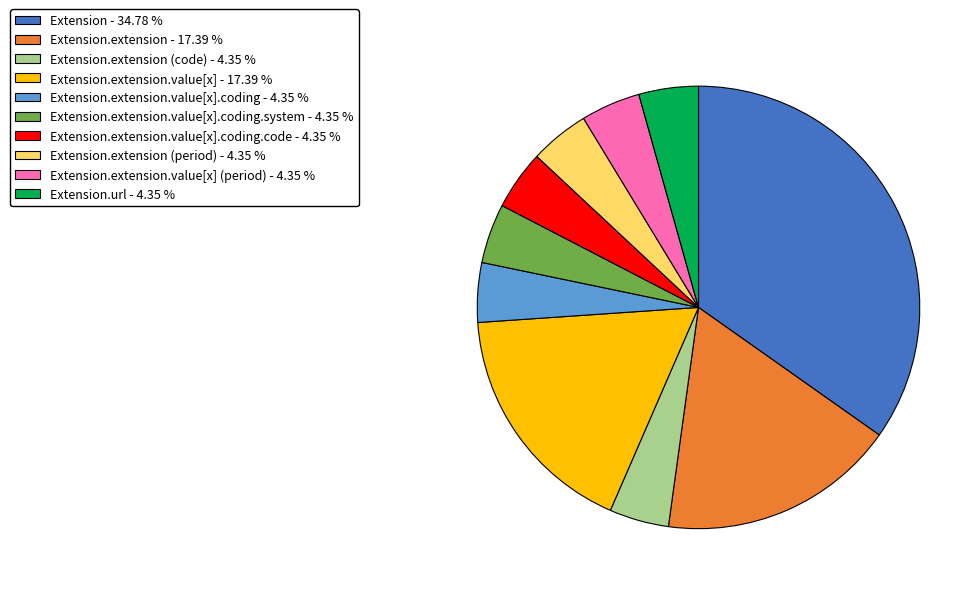

Is there any slice that represents more than half of the pie?

No